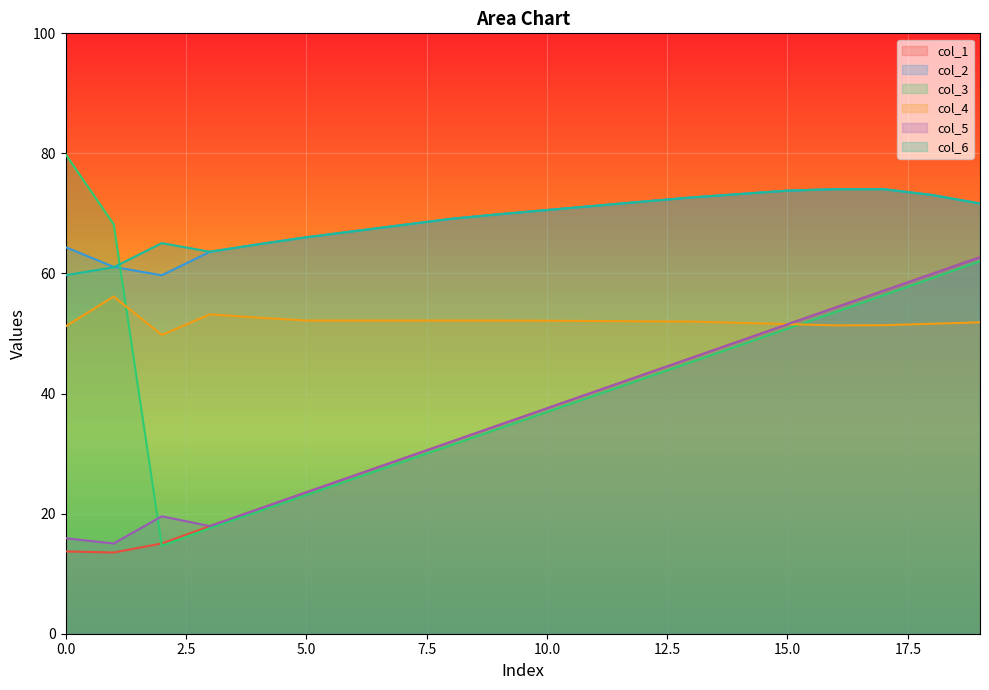

Where is the first local minimum for col_4?

2